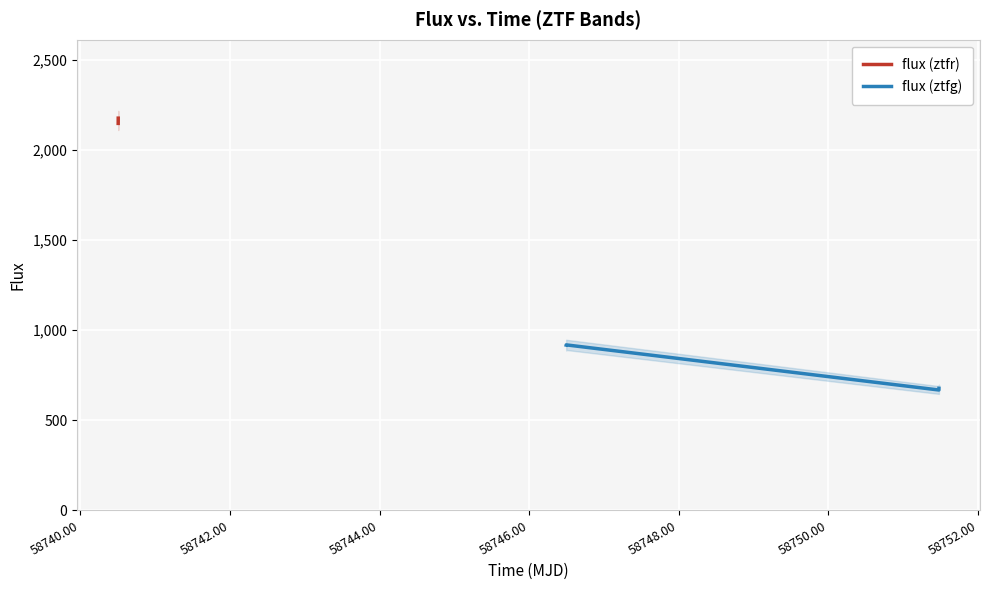

What is the minimum value for flux (ztfg)?

667.4